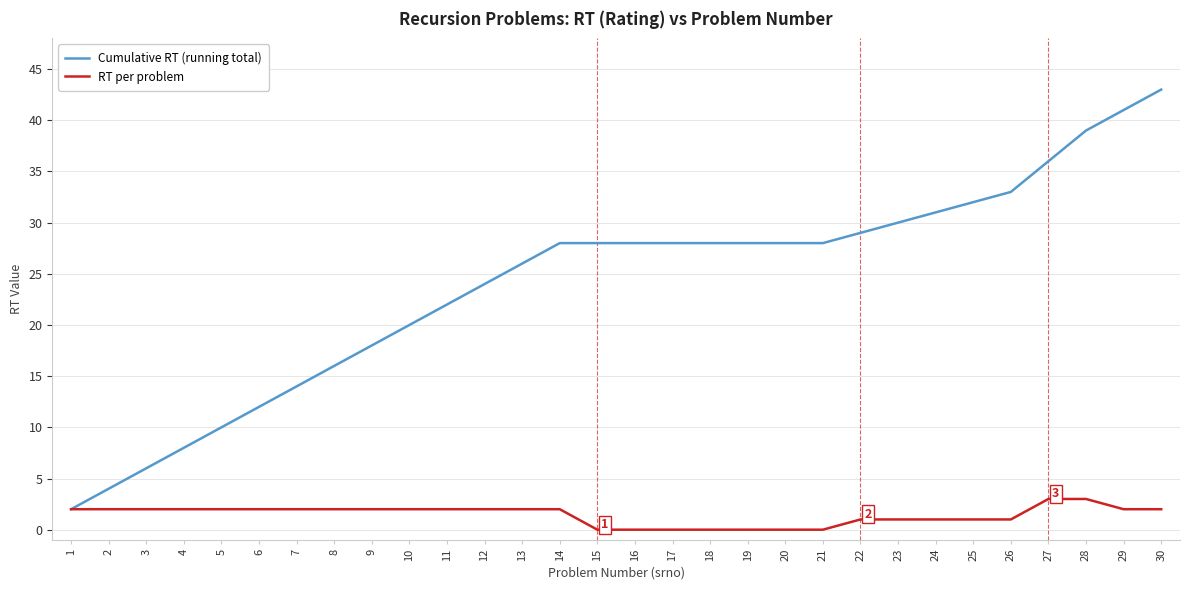

Rank the series at 28 from highest to lowest value.

Cumulative RT (running total), RT per problem